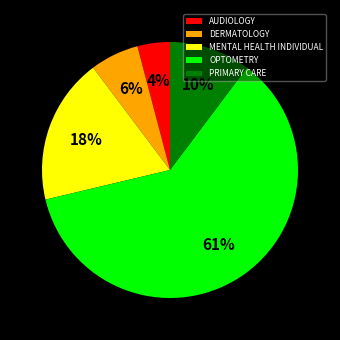

True or false: MENTAL HEALTH INDIVIDUAL accounts for 18% of the total.

True